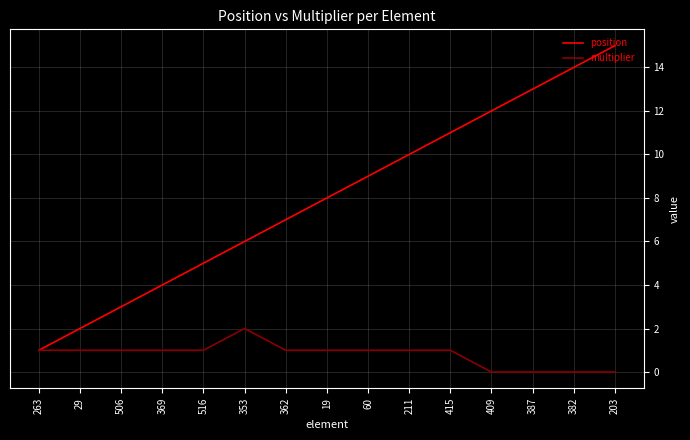

Which series has the widest spread of values?

position